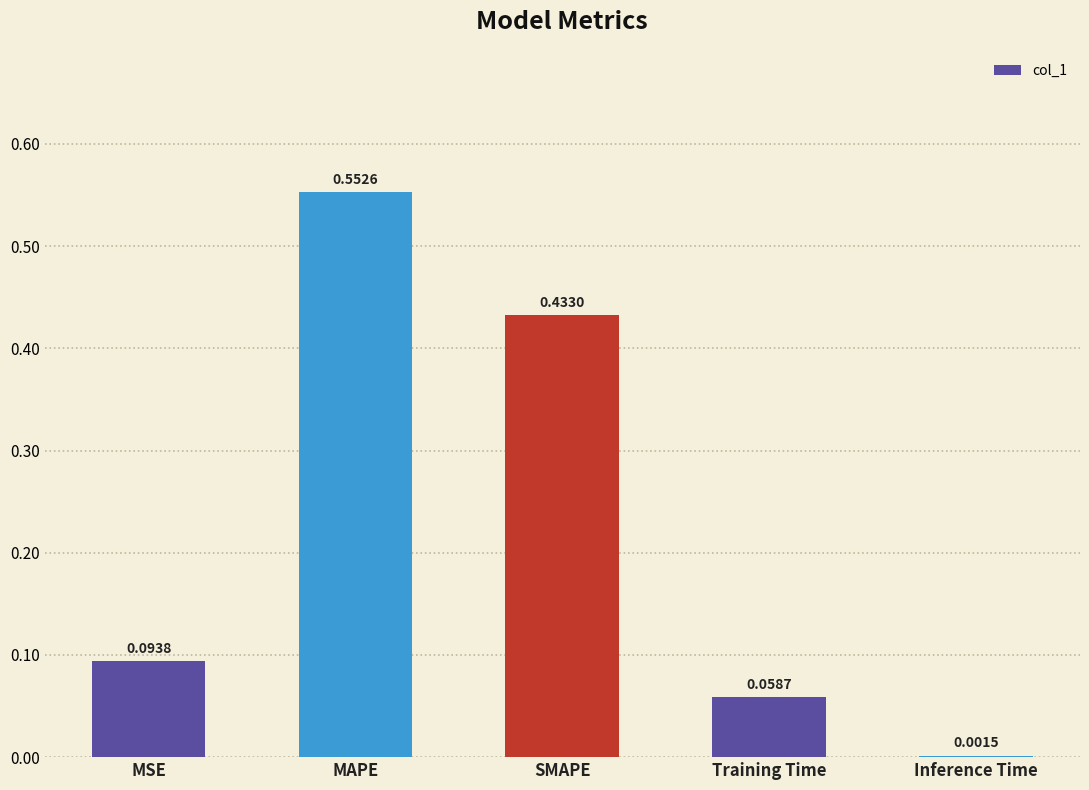

Where is the data nearest to the value 0?

Inference Time